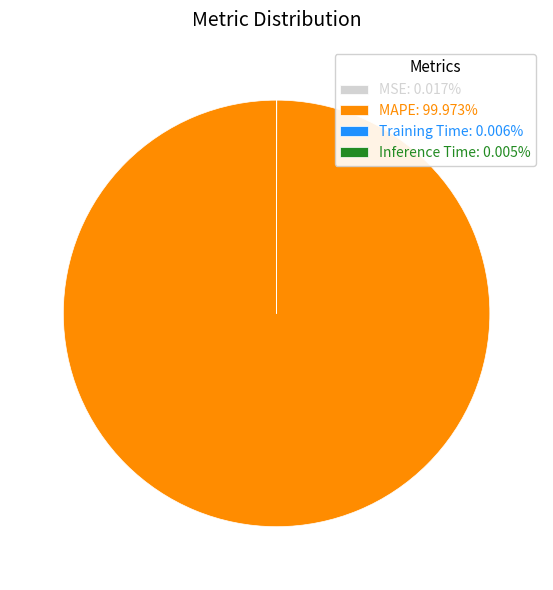

Is there a majority slice in this chart?

Yes